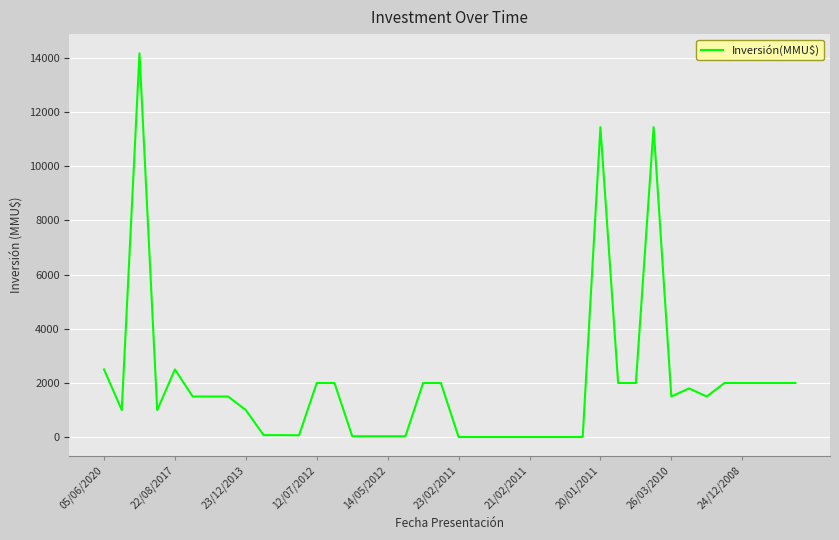

What is the difference between the maximum and minimum values?

14165